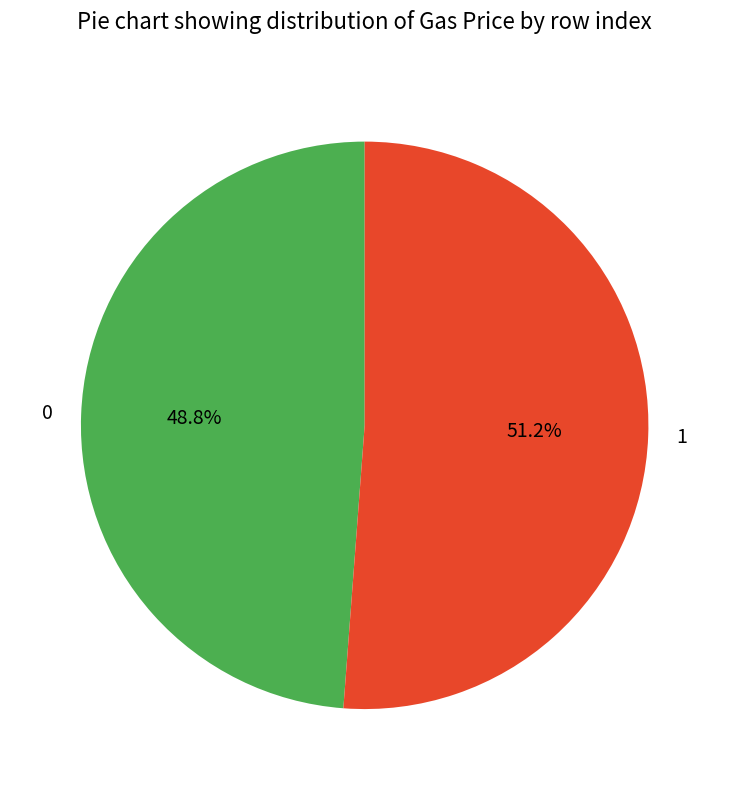

What is the ratio of the value at 0 to the value at 1?

1.0